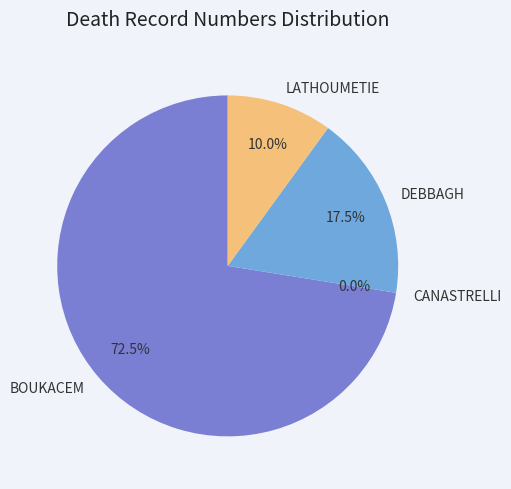

Which slice represents more than half of the pie?

BOUKACEM